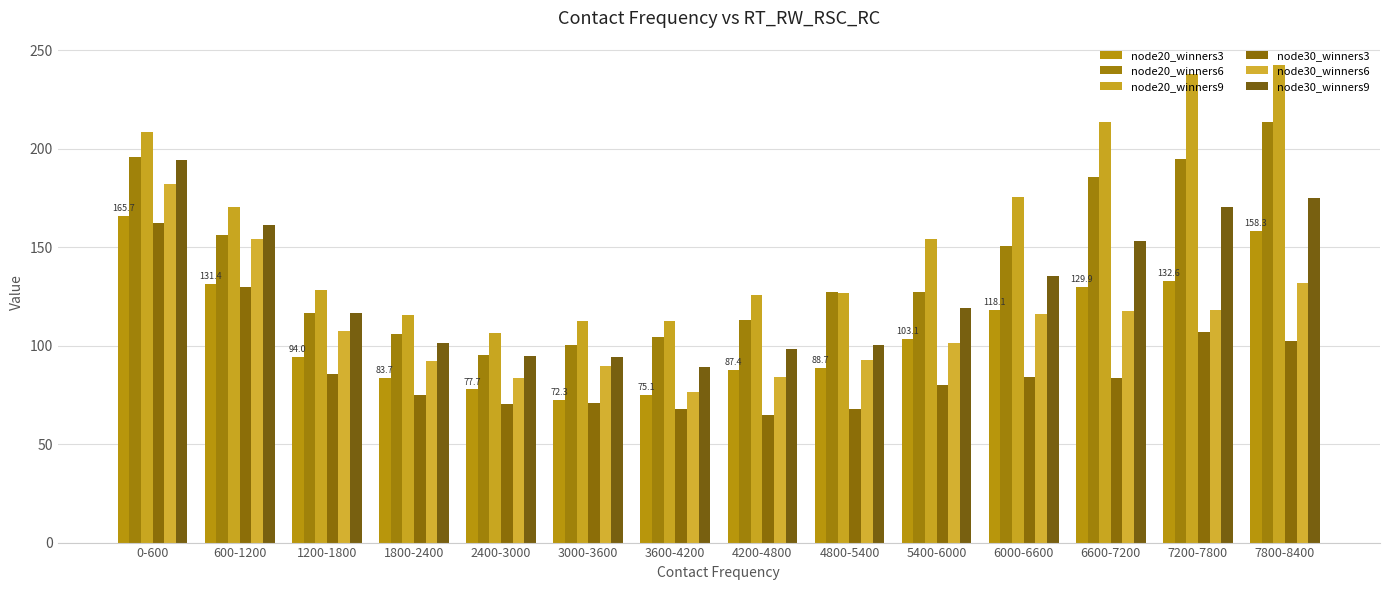

List the labels in order of node30_winners6 value, smallest first.

3600-4200, 2400-3000, 4200-4800, 3000-3600, 1800-2400, 4800-5400, 5400-6000, 1200-1800, 6000-6600, 6600-7200, 7200-7800, 7800-8400, 600-1200, 0-600